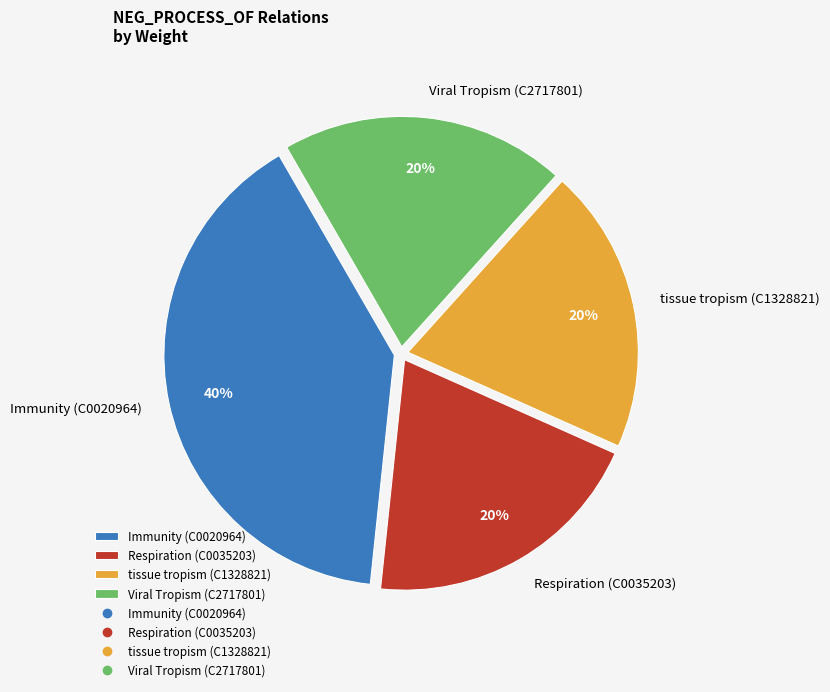

Between Immunity (C0020964) and Viral Tropism (C2717801), which is larger?

Immunity (C0020964)